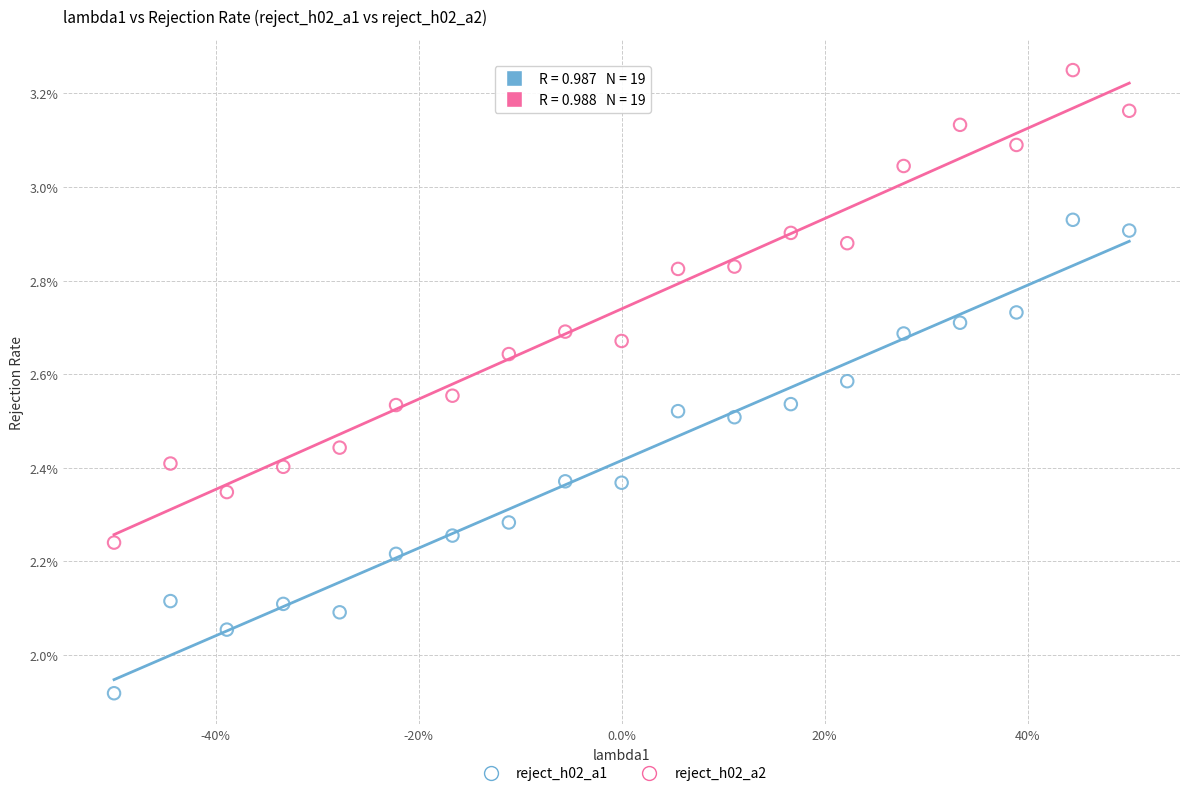

What are all the series names shown in the legend?

reject_h02_a1, reject_h02_a2